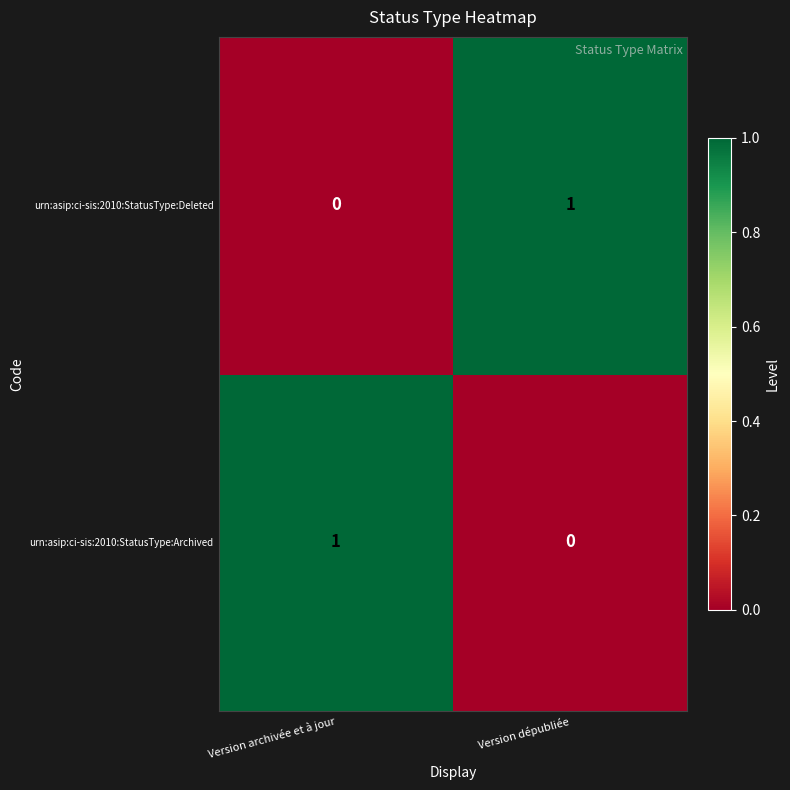

What is the spread (max minus min) of values at Version archivée et à jour?

1